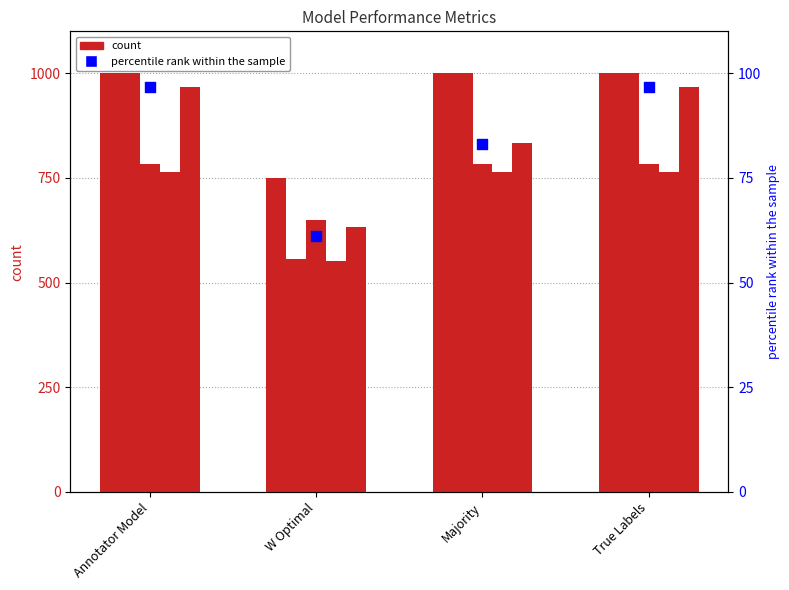

At how many categories does at least one series exceed 264?

4